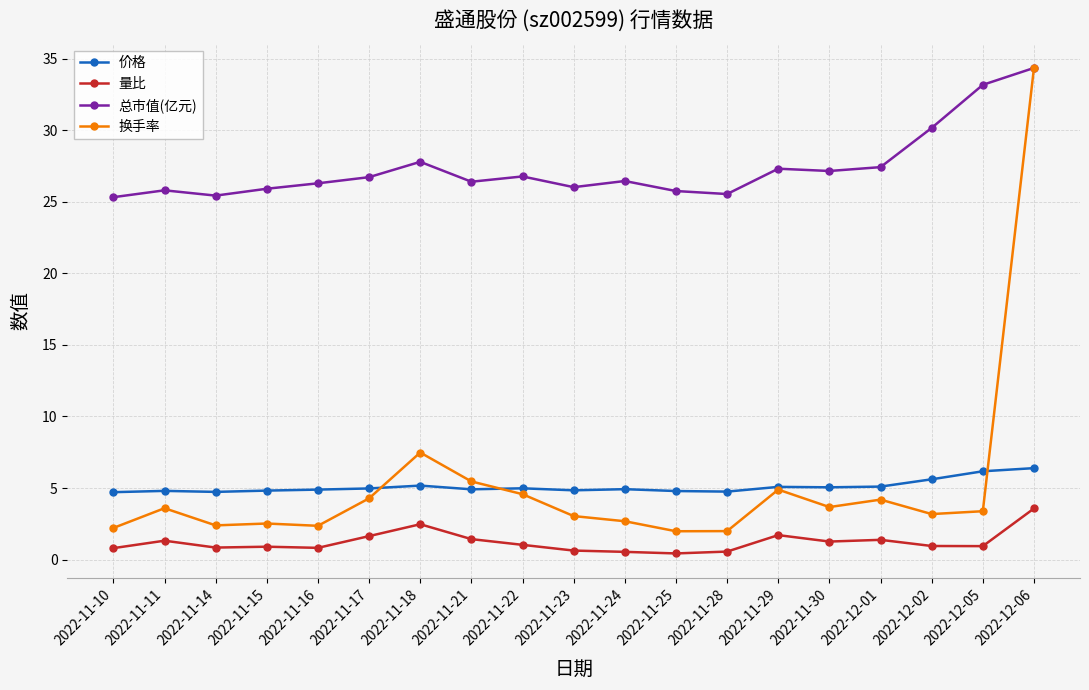

Where is 换手率 nearest to the value 18?

2022-11-18